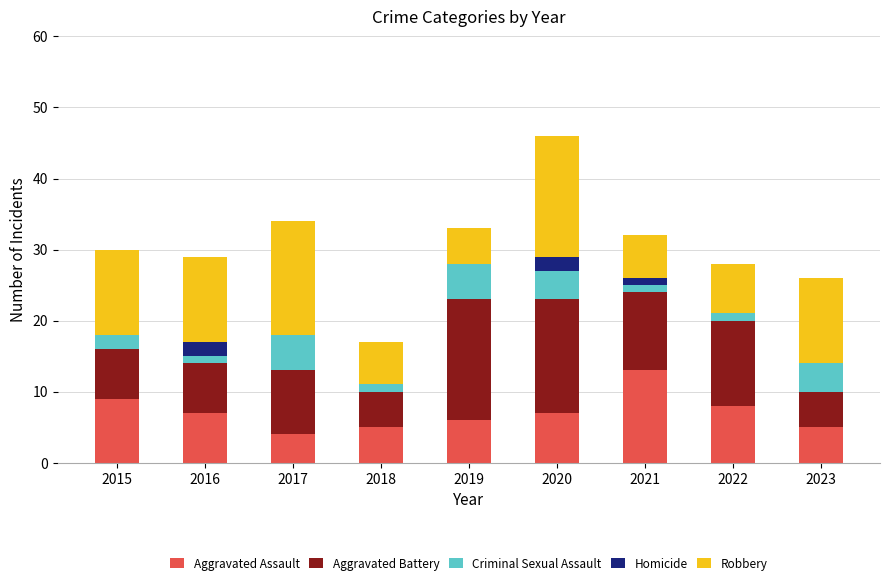

At which category is the sum across all series the highest?

2020